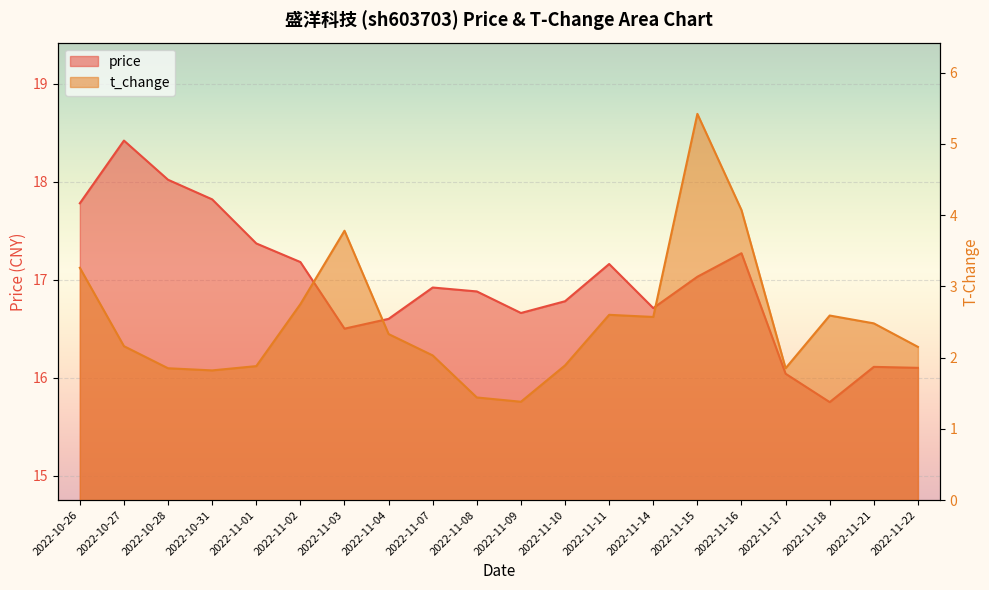

At which label does t_change reach its minimum?

2022-11-09